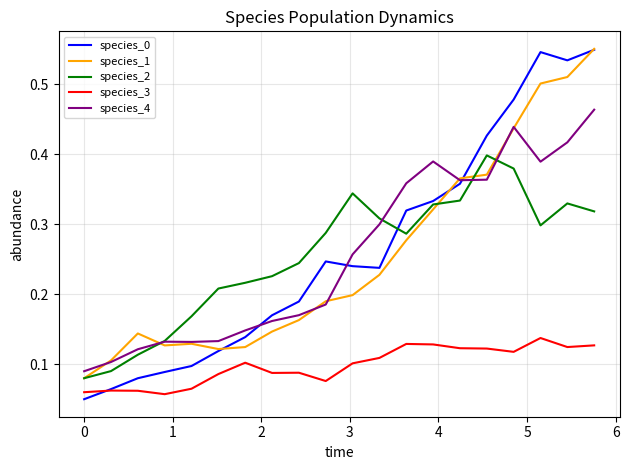

True or false: species_3 and species_1 intersect in this chart.

False